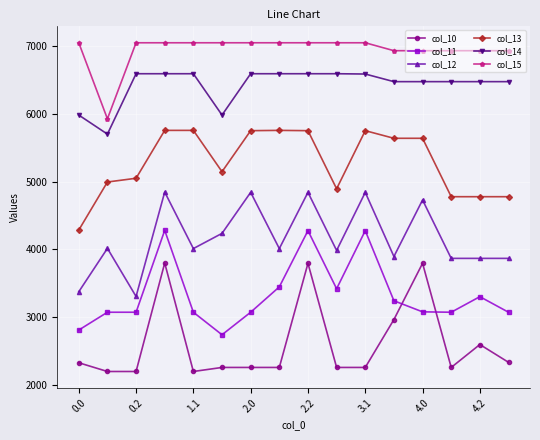

What is the difference between the maximum and minimum values in the col_14 series?

891.3